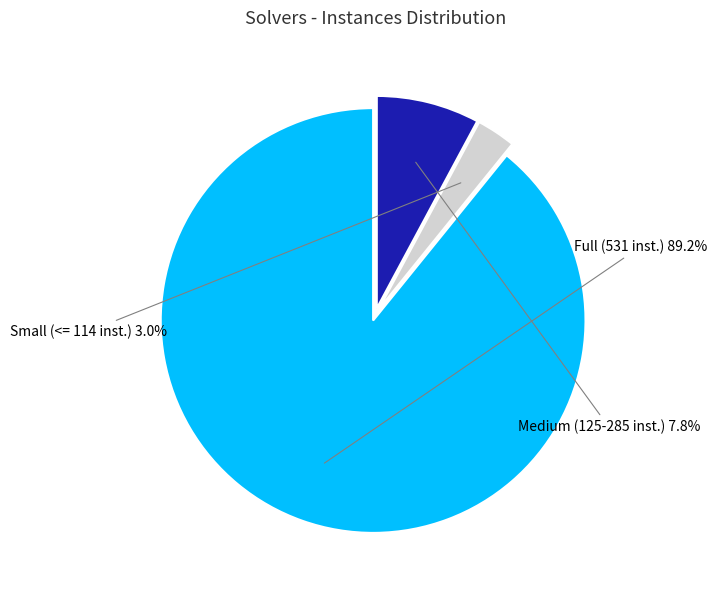

Is there any slice that represents more than half of the pie?

Yes